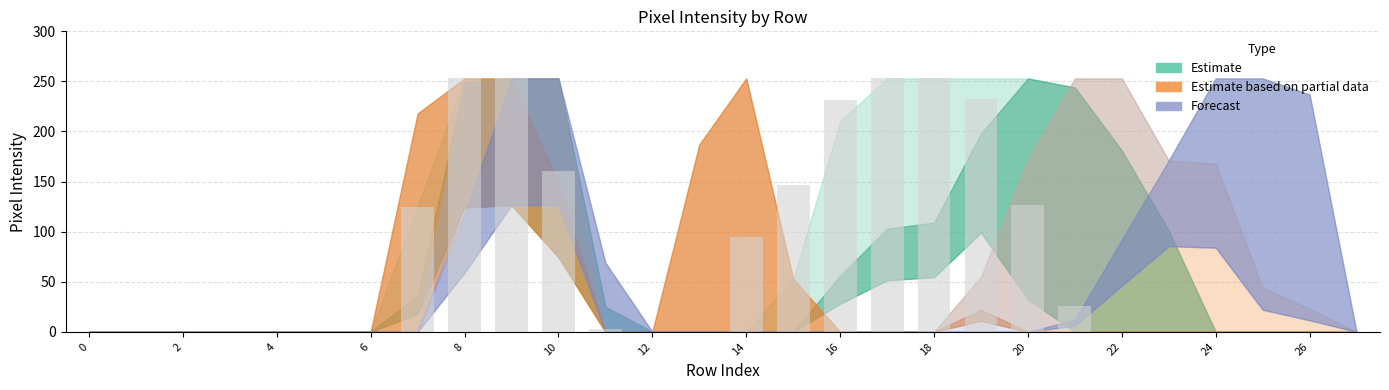

What is the greatest value displayed?

253.0